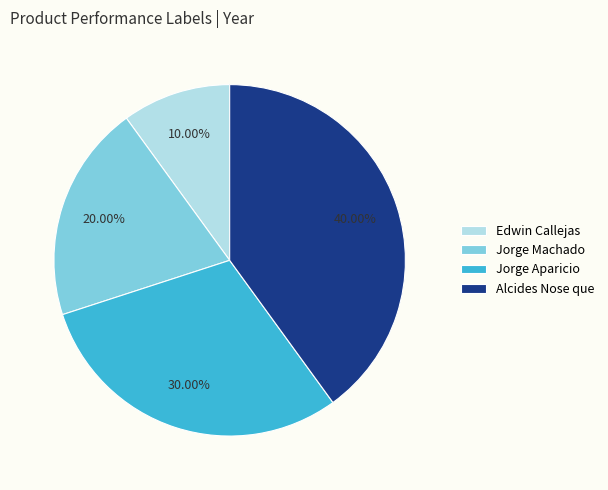

The Jorge Aparicio slice represents 37% of the pie. True or false?

False